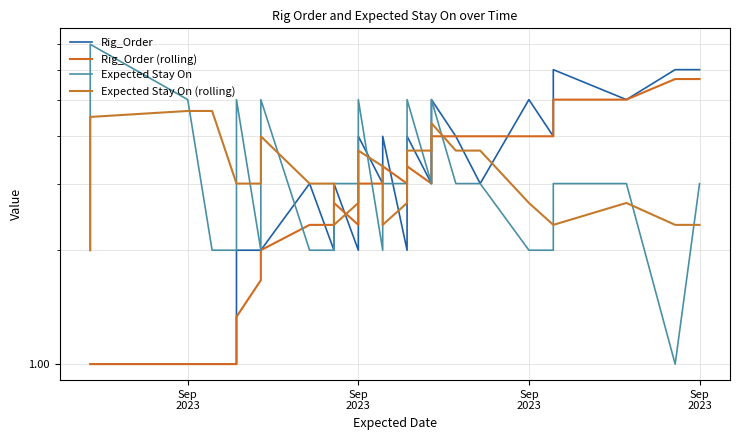

How many interior local peaks does the Expected Stay On (rolling) series have?

4